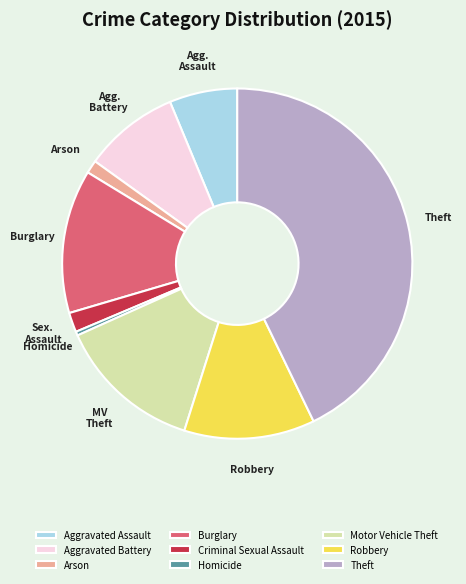

Combined, do Aggravated Battery and Arson account for over 50%?

No